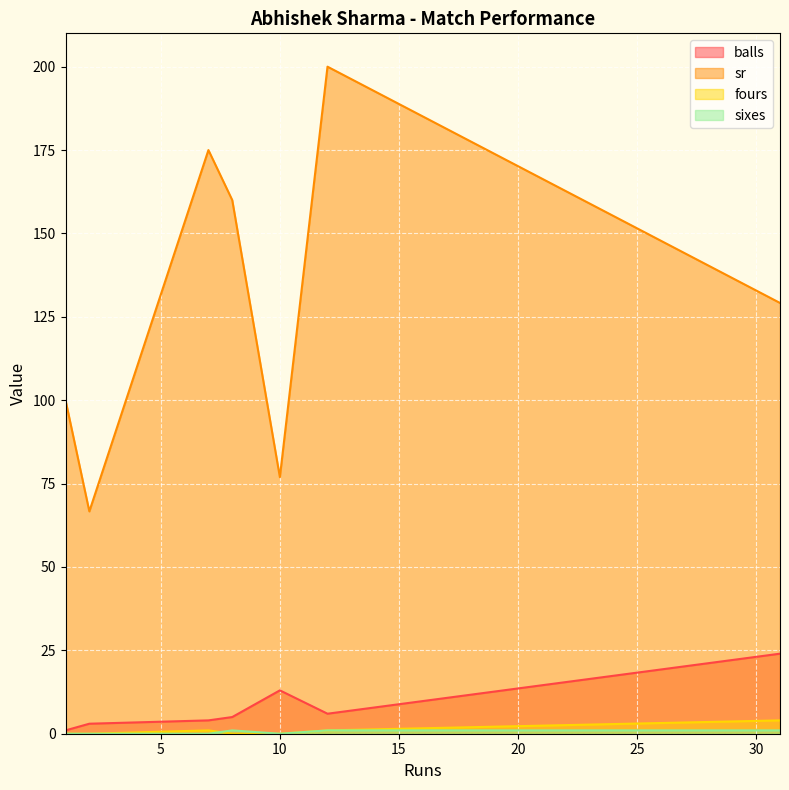

What is the value of the fours point at the 4th from the left?

1.0